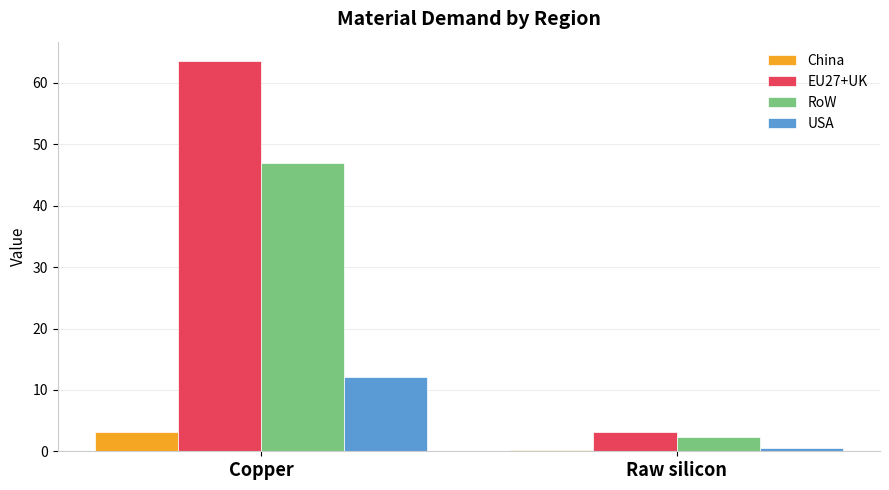

Is the value of USA at Raw silicon greater than the value of EU27+UK at Copper?

No